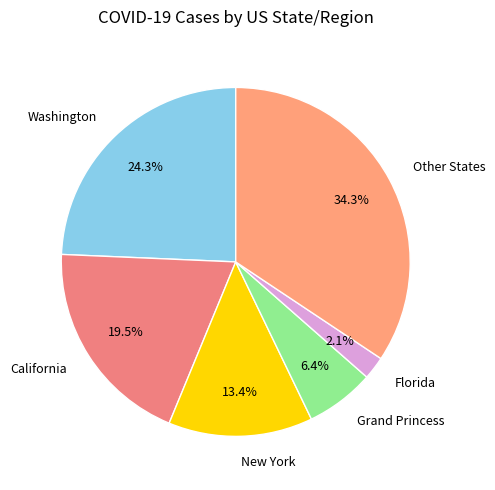

To the nearest percent, what percentage of the pie is Florida?

2%